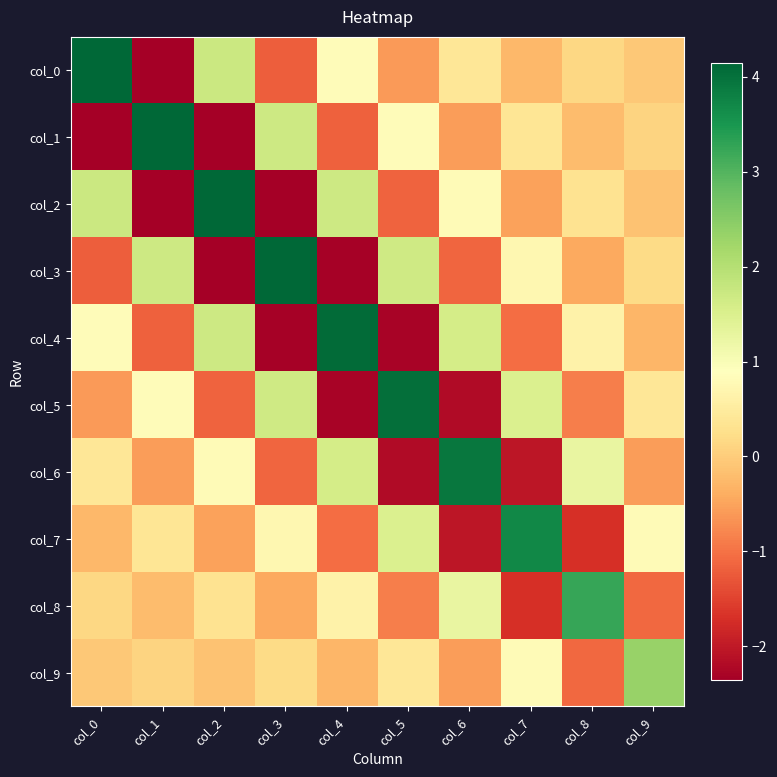

Reading right to left, transcribe all the data shown in this chart.

col_0: col_9=-0.1	col_8=0.2	col_7=-0.3	col_6=0.4	col_5=-0.6	col_4=0.8	col_3=-1.2	col_2=1.7	col_1=-2.4	col_0=4.1
col_1: col_9=0.1	col_8=-0.2	col_7=0.4	col_6=-0.6	col_5=0.8	col_4=-1.2	col_3=1.7	col_2=-2.4	col_1=4.1	col_0=-2.4
col_2: col_9=-0.1	col_8=0.3	col_7=-0.5	col_6=0.8	col_5=-1.2	col_4=1.7	col_3=-2.3	col_2=4.1	col_1=-2.4	col_0=1.7
col_3: col_9=0.2	col_8=-0.4	col_7=0.7	col_6=-1.1	col_5=1.7	col_4=-2.3	col_3=4.1	col_2=-2.3	col_1=1.7	col_0=-1.2
col_4: col_9=-0.3	col_8=0.6	col_7=-1.0	col_6=1.6	col_5=-2.3	col_4=4.1	col_3=-2.3	col_2=1.7	col_1=-1.2	col_0=0.8
col_5: col_9=0.4	col_8=-0.9	col_7=1.5	col_6=-2.2	col_5=4.0	col_4=-2.3	col_3=1.7	col_2=-1.2	col_1=0.8	col_0=-0.6
col_6: col_9=-0.6	col_8=1.3	col_7=-2.0	col_6=3.9	col_5=-2.2	col_4=1.6	col_3=-1.1	col_2=0.8	col_1=-0.6	col_0=0.4
col_7: col_9=0.8	col_8=-1.7	col_7=3.7	col_6=-2.0	col_5=1.5	col_4=-1.0	col_3=0.7	col_2=-0.5	col_1=0.4	col_0=-0.3
col_8: col_9=-1.1	col_8=3.2	col_7=-1.7	col_6=1.3	col_5=-0.9	col_4=0.6	col_3=-0.4	col_2=0.3	col_1=-0.2	col_0=0.2
col_9: col_9=2.3	col_8=-1.1	col_7=0.8	col_6=-0.6	col_5=0.4	col_4=-0.3	col_3=0.2	col_2=-0.1	col_1=0.1	col_0=-0.1